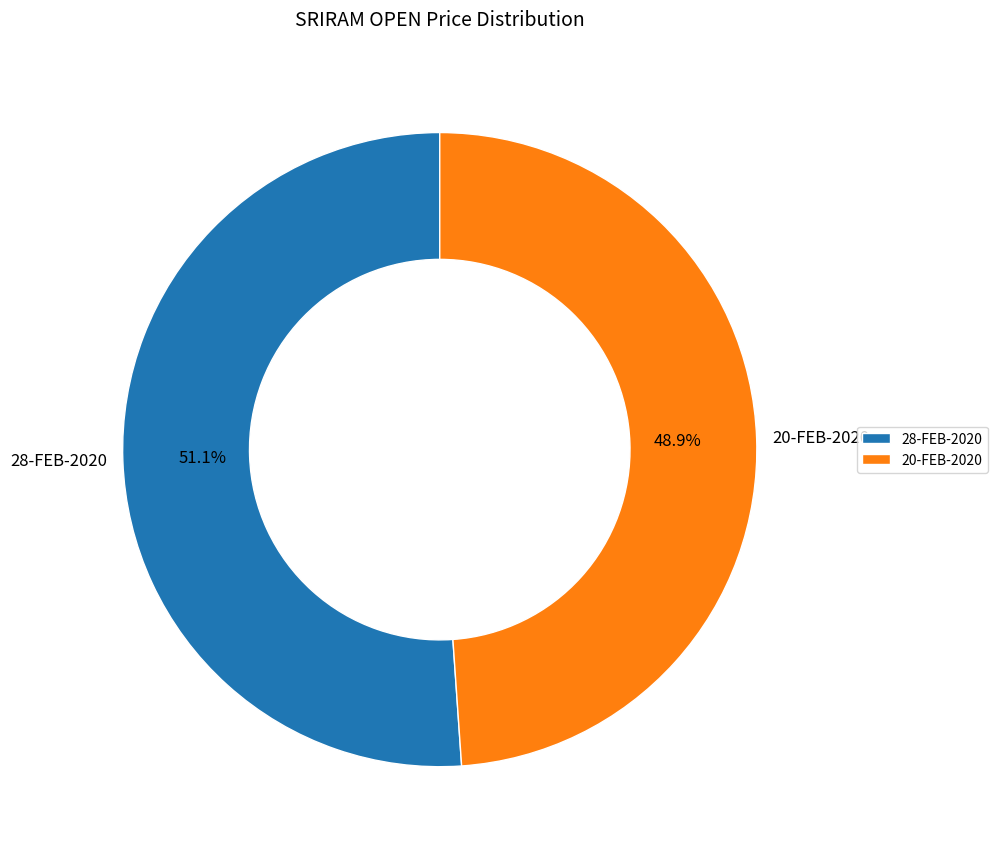

Which category has the biggest portion of the pie?

28-FEB-2020